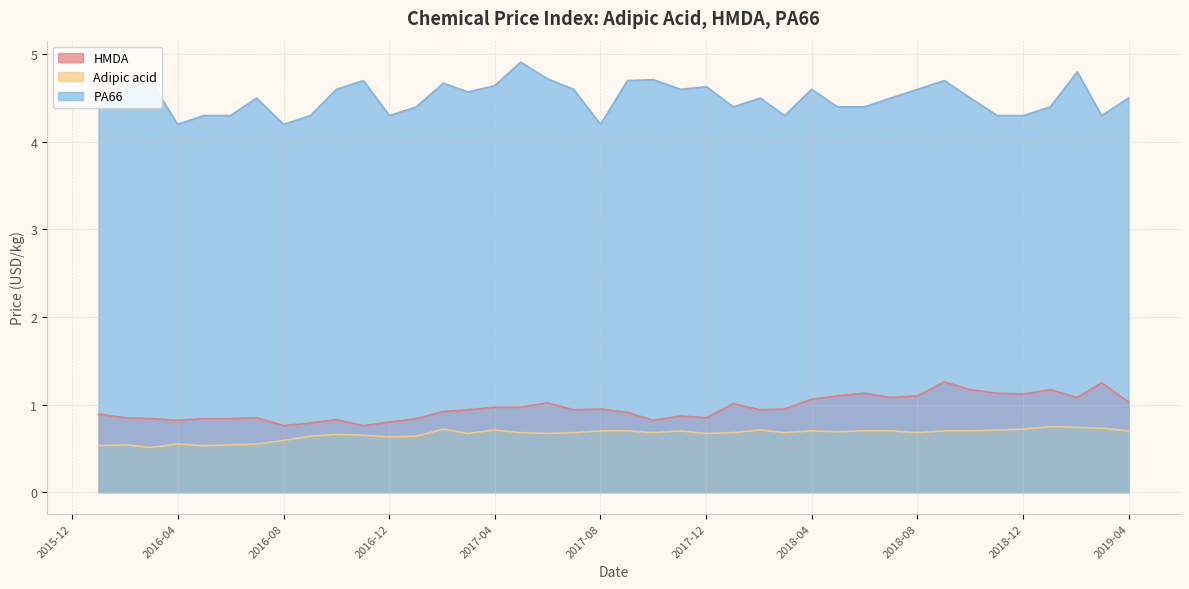

What are all the series names shown in the legend?

HMDA, Adipic acid, PA66